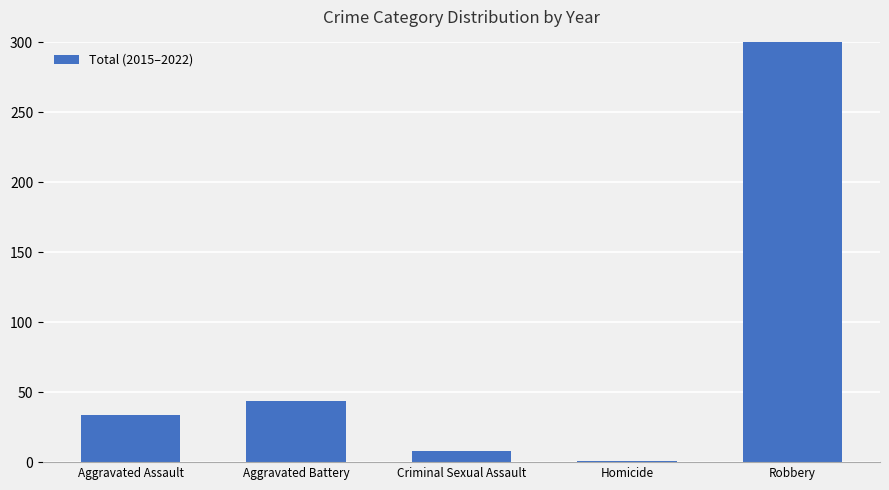

What is the label of the 2nd bar from the left?

Aggravated Battery